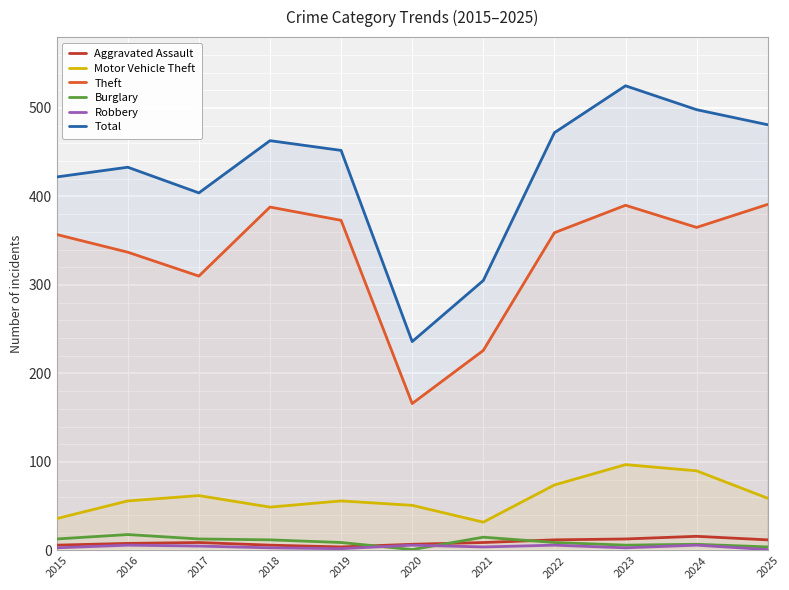

Reading left to right, what are all the values shown in this chart?

Aggravated Assault: 2015=6	2016=8	2017=9	2018=6	2019=4	2020=7	2021=9	2022=12	2023=13	2024=16	2025=12
Motor Vehicle Theft: 2015=36	2016=56	2017=62	2018=49	2019=56	2020=51	2021=32	2022=74	2023=97	2024=90	2025=59
Theft: 2015=357	2016=337	2017=310	2018=388	2019=373	2020=166	2021=226	2022=359	2023=390	2024=365	2025=391
Burglary: 2015=13	2016=18	2017=13	2018=12	2019=9	2020=1	2021=15	2022=9	2023=6	2024=7	2025=4
Robbery: 2015=3	2016=6	2017=5	2018=3	2019=2	2020=6	2021=4	2022=6	2023=3	2024=6	2025=1
Total: 2015=422	2016=433	2017=404	2018=463	2019=452	2020=236	2021=305	2022=472	2023=525	2024=498	2025=481